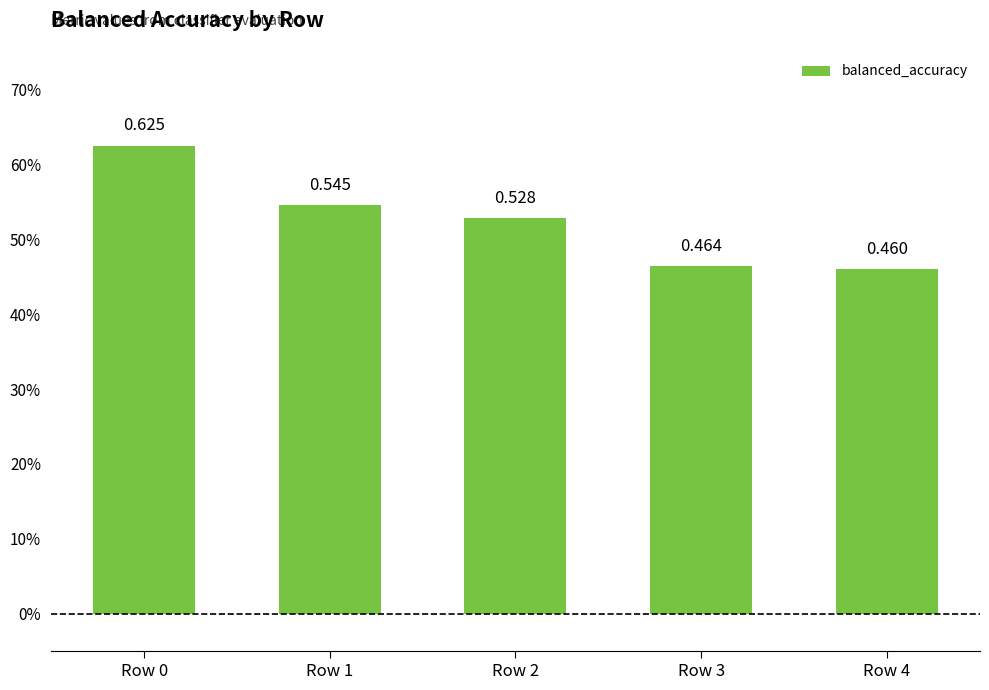

Which category has the highest value across all series?

Row 0